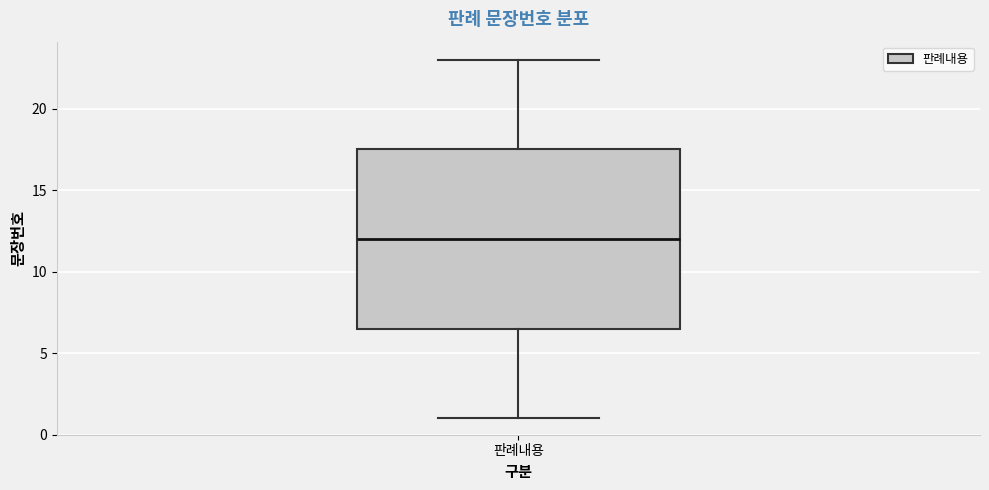

Transcribe this box plot: give where the median line is, the range the box spans, and where the two whiskers end, as read against the y-axis. The values are not printed on the chart, so give them approximately, as read against the axis.

median 12.0, box 6.5 to 17.5, whiskers 1.0 to 23.0